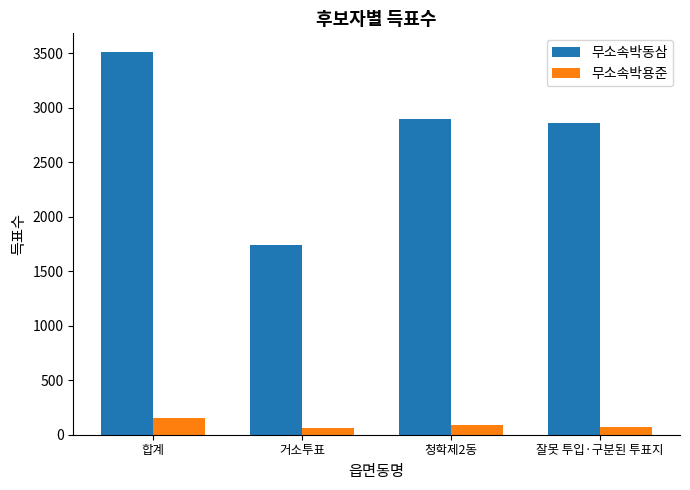

Is it true that 무소속박동삼 equals 915 at 거소투표?

False